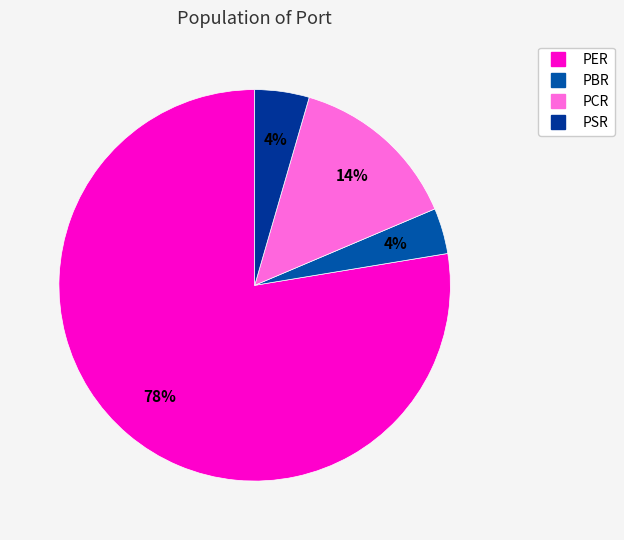

How many segments does this pie chart have?

4